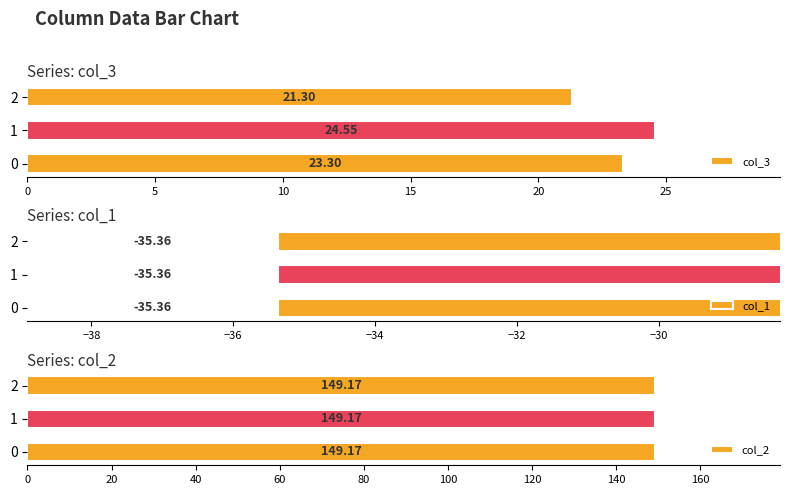

The col_3 series shows 42.3 at 1. True or false?

False